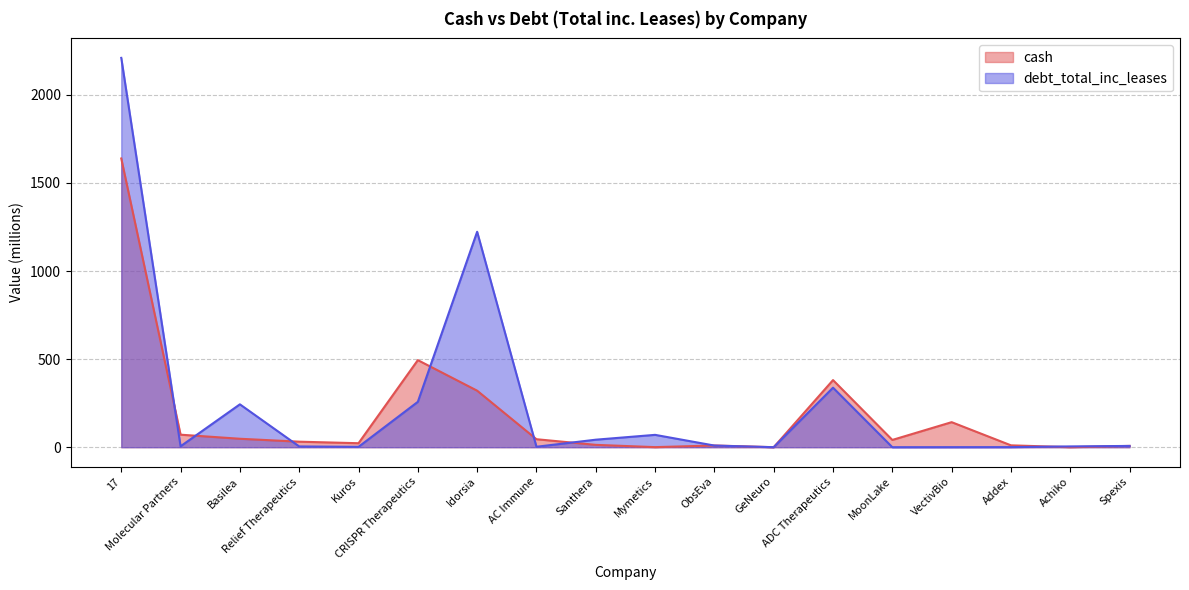

How many distinct data groups are displayed?

2